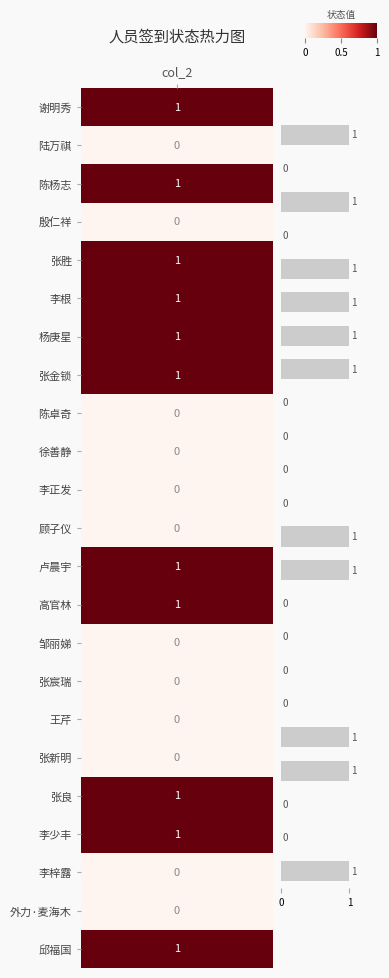

What is the sum of all values?

11